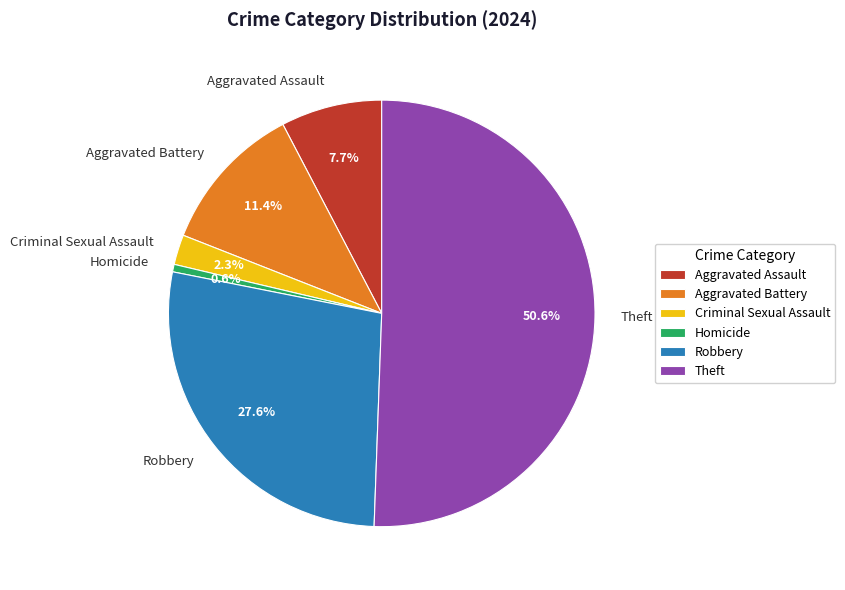

Count the number of slices in the pie.

6